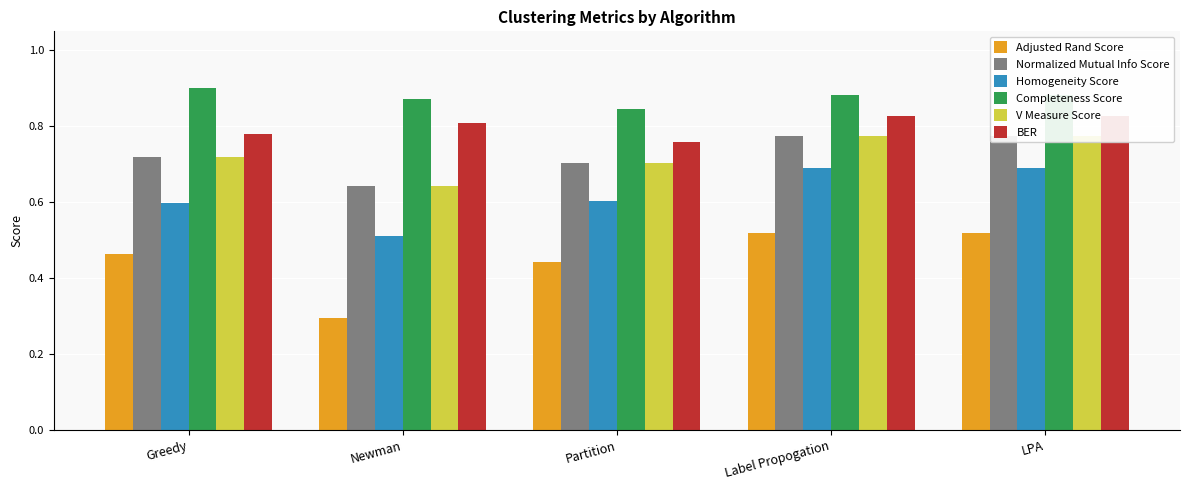

What is the approximate value of BER at LPA?

0.8